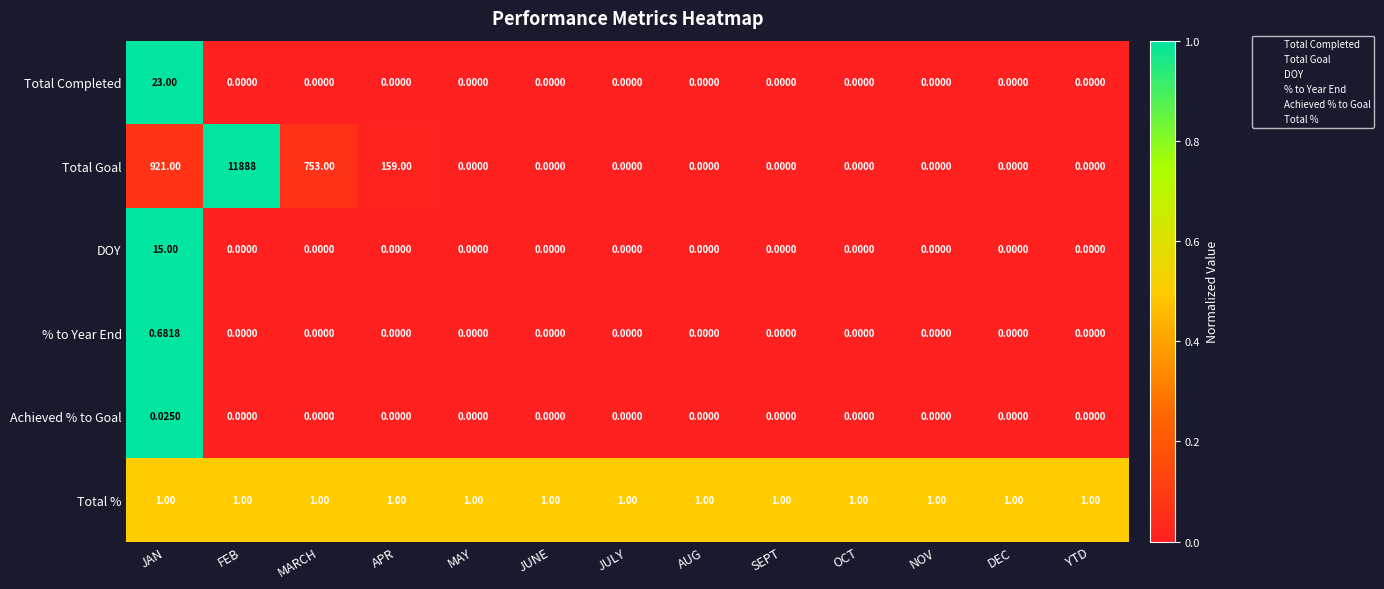

Which series has the widest spread of values?

Total Goal